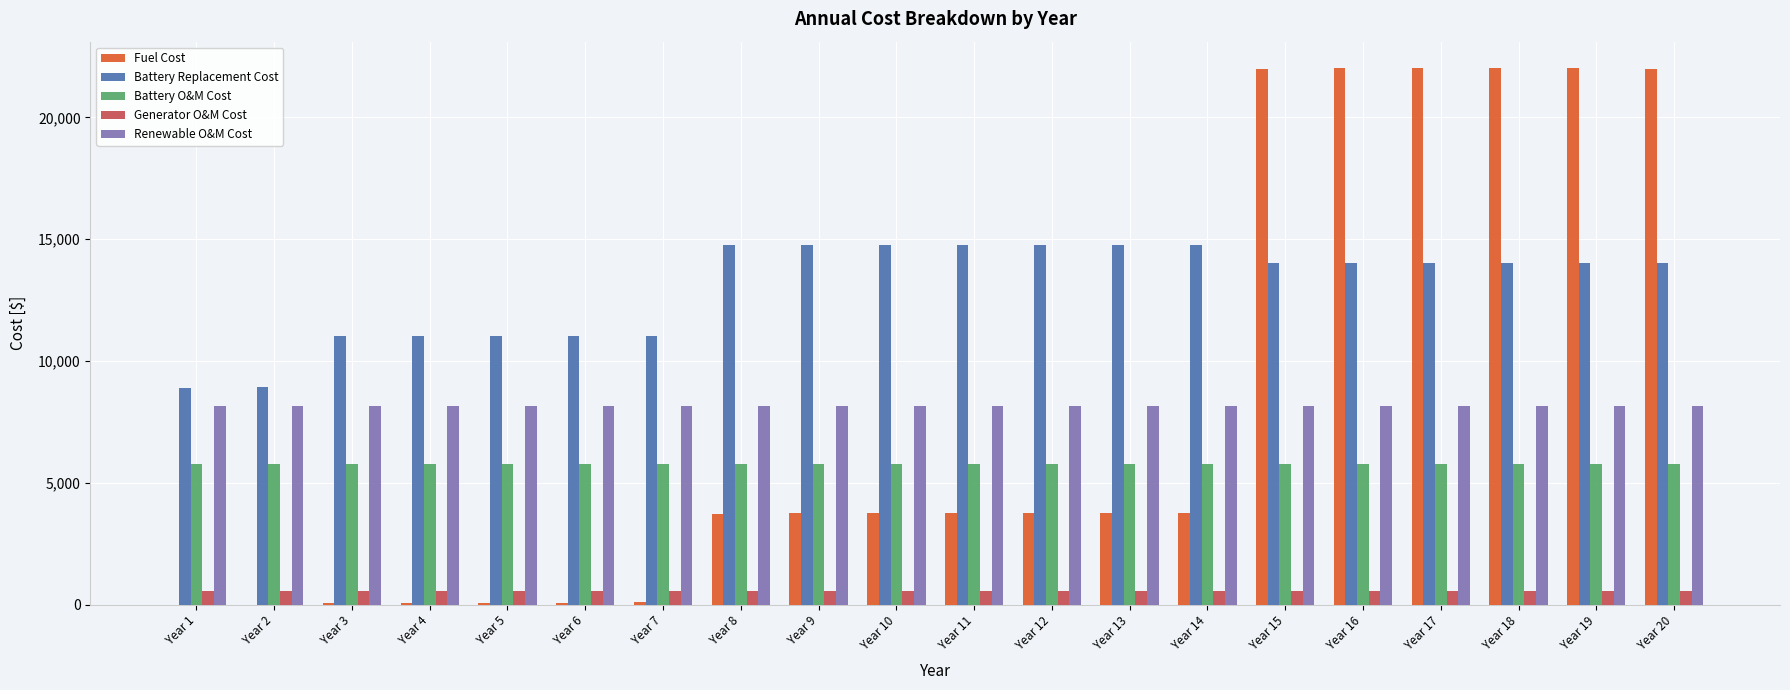

Are the bars grouped side by side (vs. stacked)?

Yes